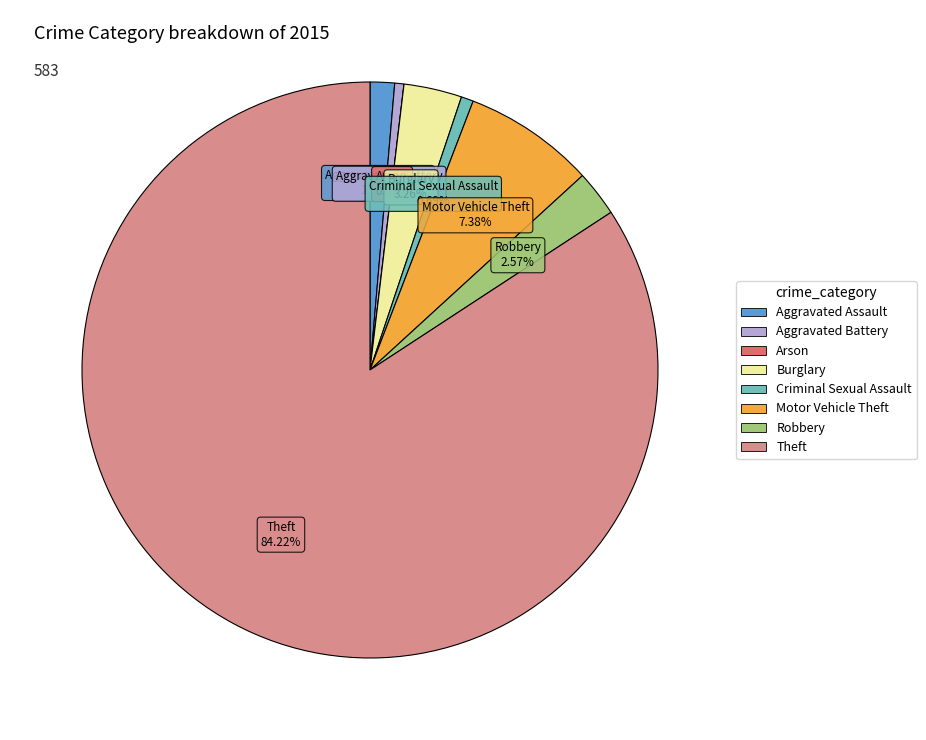

Does Aggravated Battery account for over 50% of the chart?

No